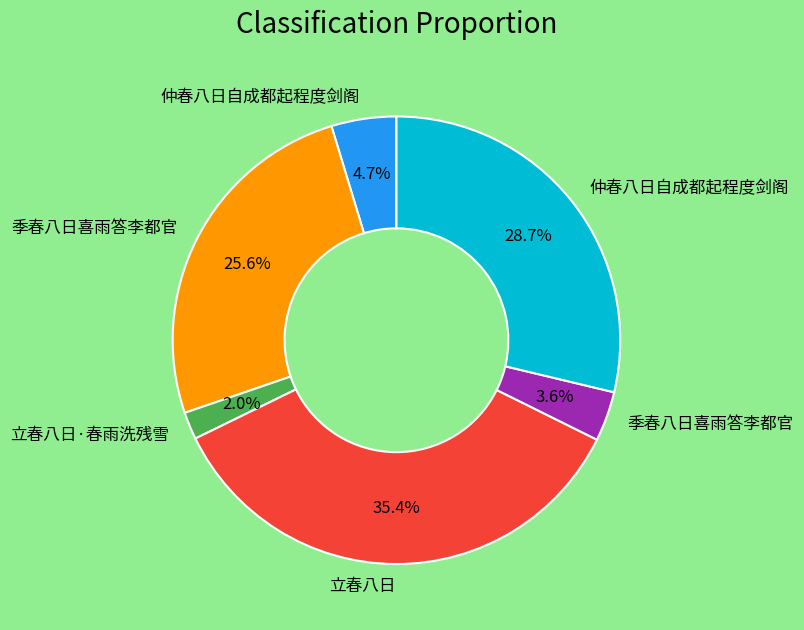

Is there a majority slice in this chart?

No